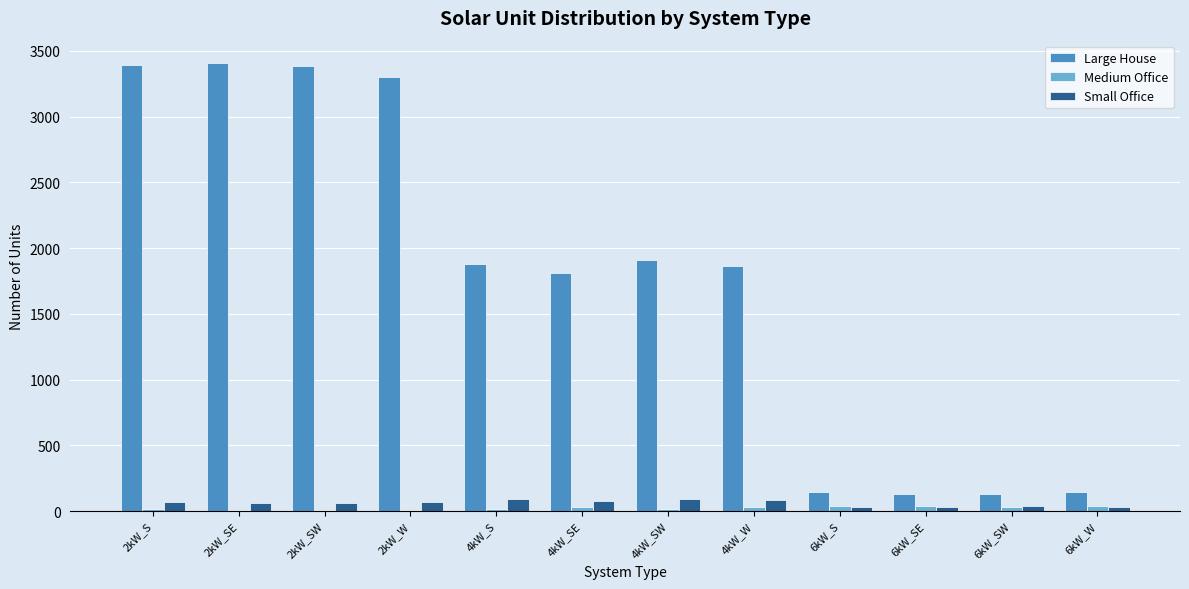

What is the sum of all Large House values?

21506